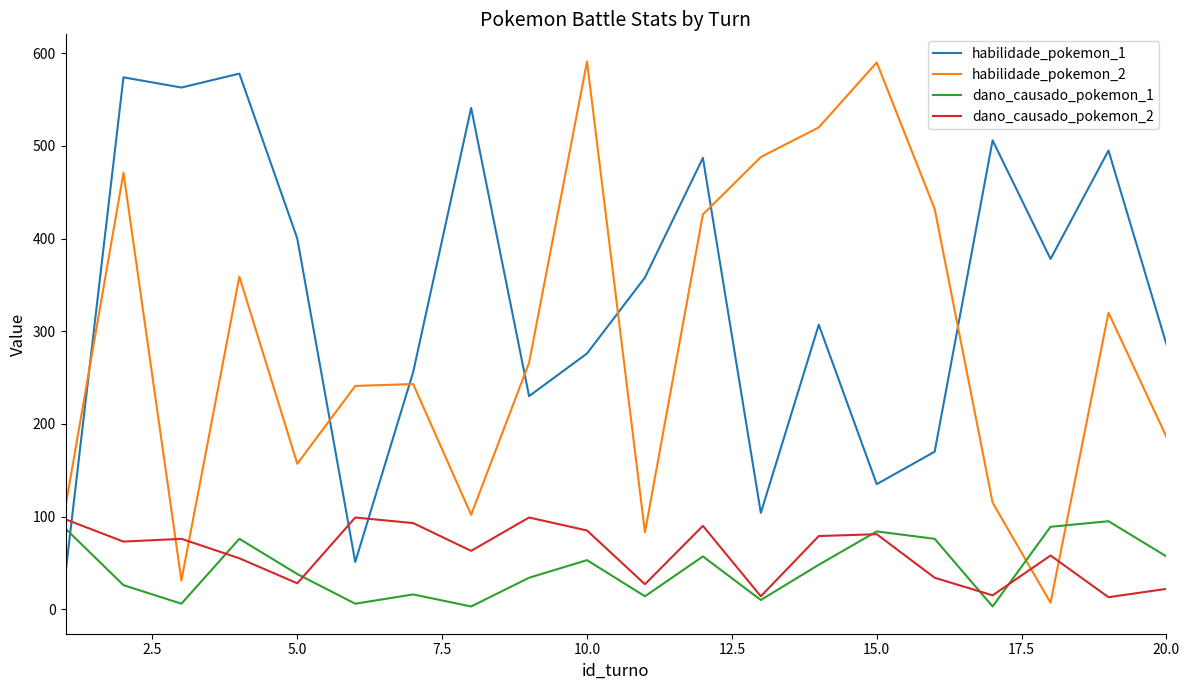

Which series has the largest range (max minus min)?

habilidade_pokemon_2